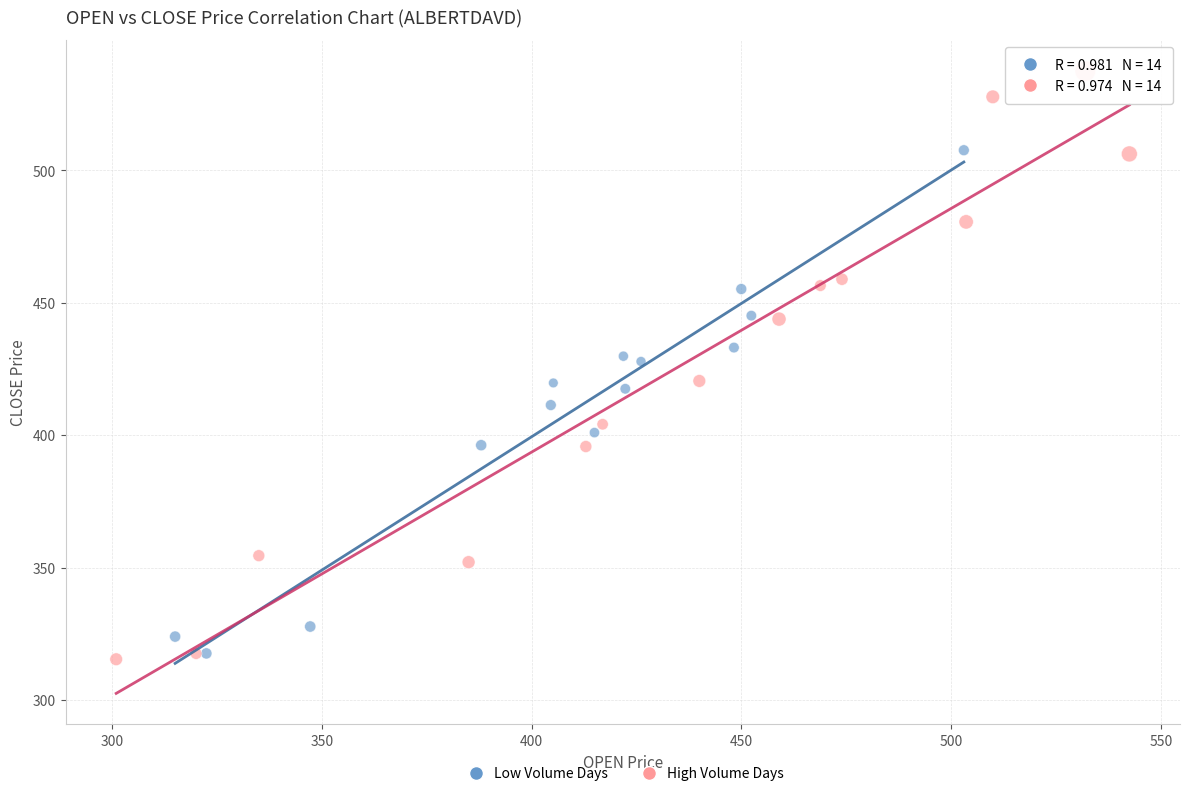

Which series has the widest spread of Y values?

High Volume Days